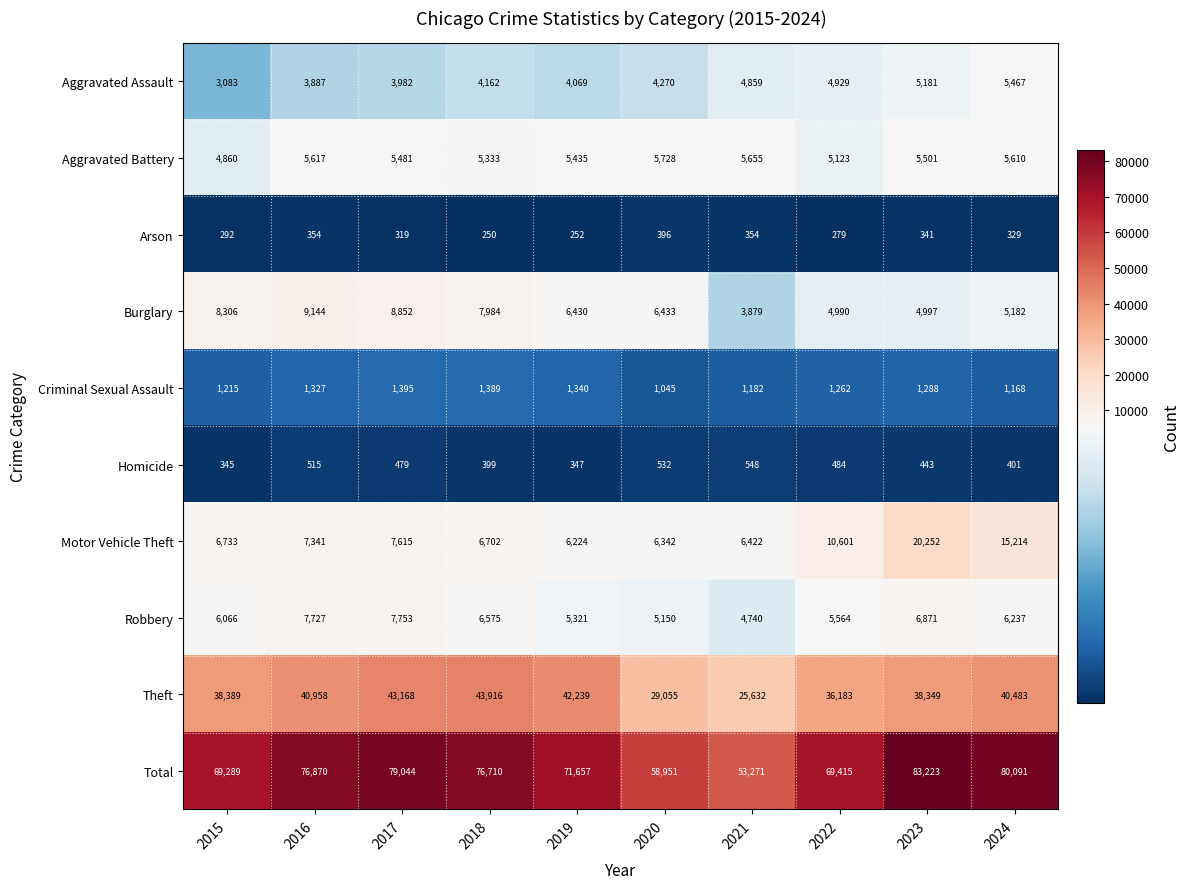

What is the maximum value shown in the chart?

83223